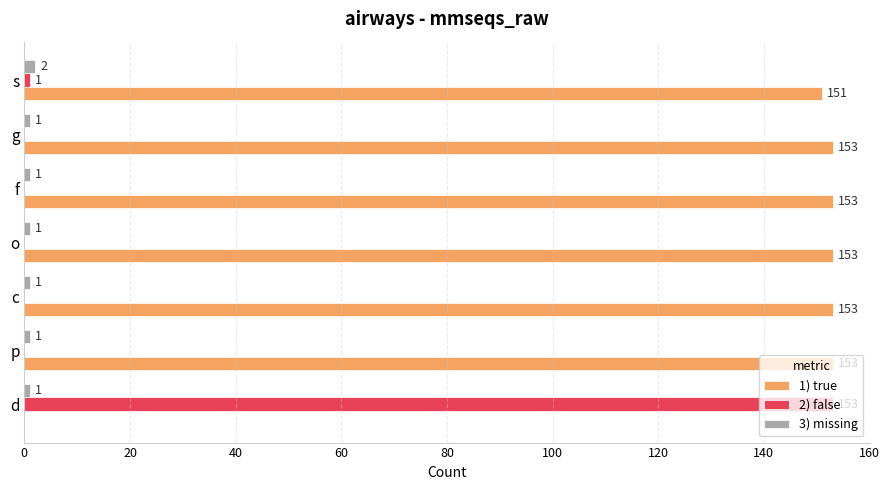

Between p and s, which series saw the biggest shift?

1) true